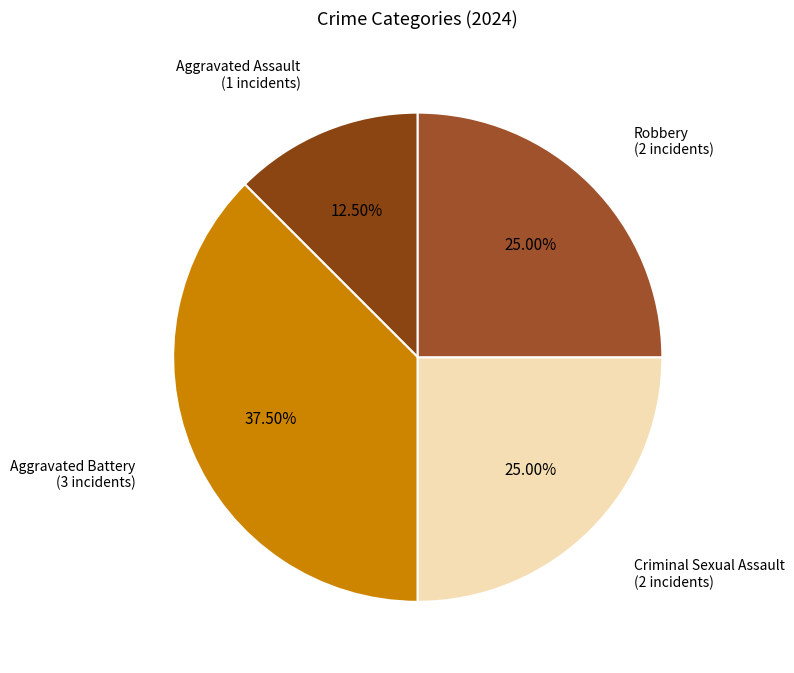

How many slices are in this pie chart?

4